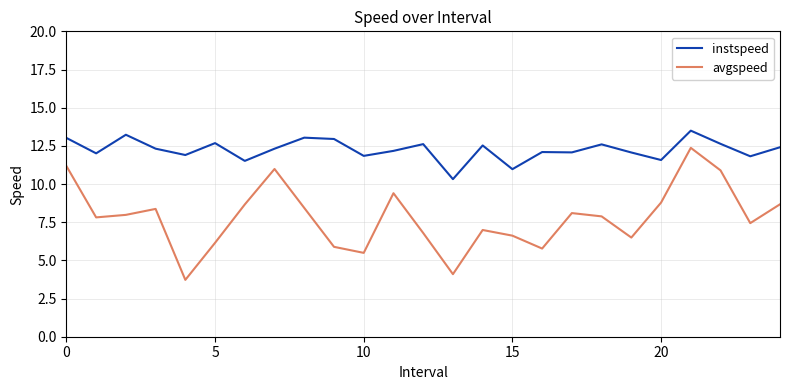

What is the sum of all avgspeed values?

195.0